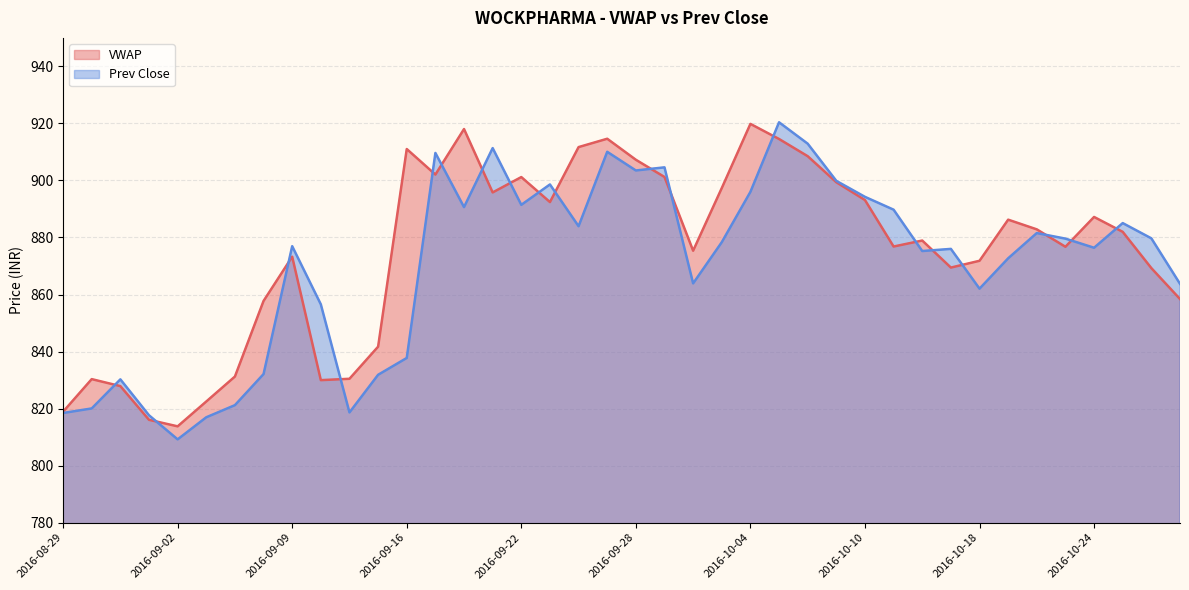

Between 2016-09-16 and 2016-10-04, which series saw the biggest shift?

Prev Close